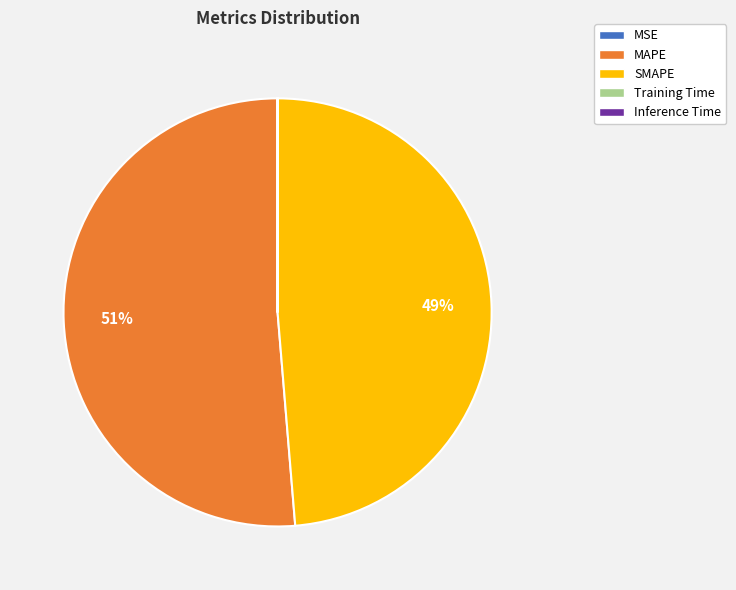

To the nearest percent, what percentage of the pie is MAPE?

51%